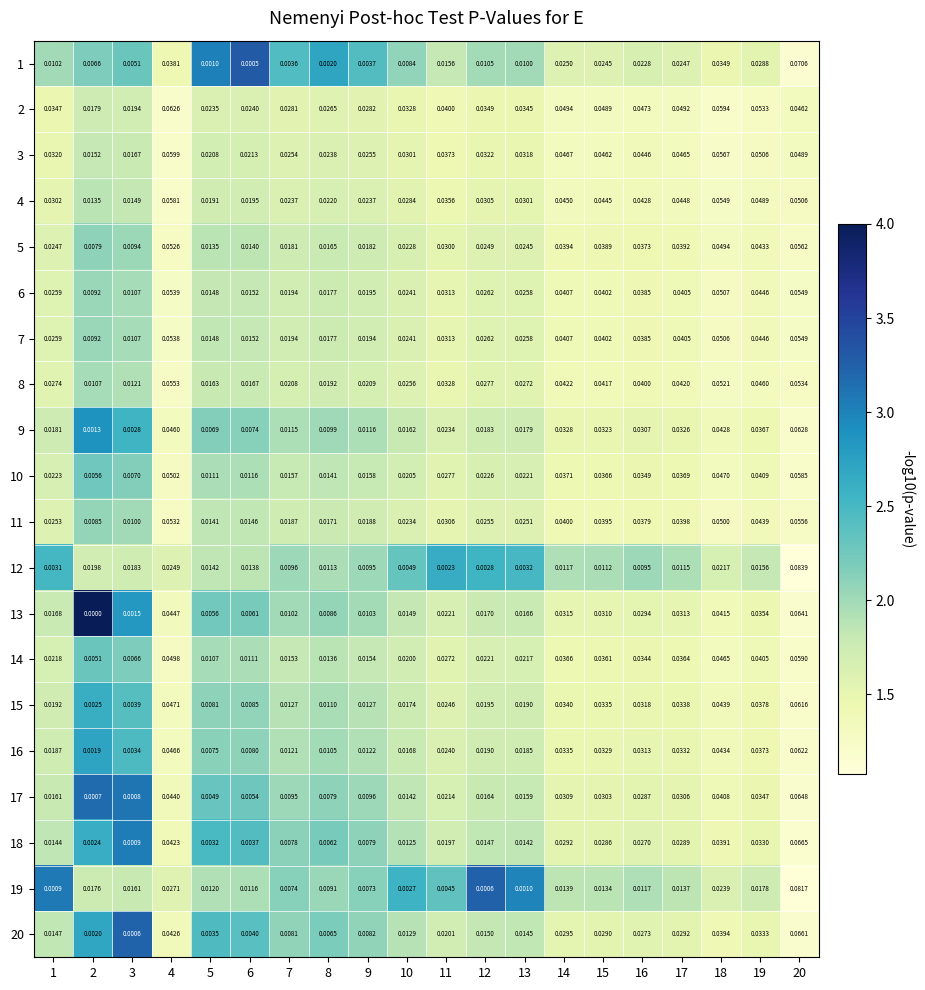

Reading left to right, what are all the values shown in this chart?

1: 1=0.0	2=0.0	3=0.0	4=0.0	5=0.0	6=0.0	7=0.0	8=0.0	9=0.0	10=0.0	11=0.0	12=0.0	13=0.0	14=0.0	15=0.0	16=0.0	17=0.0	18=0.0	19=0.0	20=0.1
2: 1=0.0	2=0.0	3=0.0	4=0.1	5=0.0	6=0.0	7=0.0	8=0.0	9=0.0	10=0.0	11=0.0	12=0.0	13=0.0	14=0.0	15=0.0	16=0.0	17=0.0	18=0.1	19=0.1	20=0.0
3: 1=0.0	2=0.0	3=0.0	4=0.1	5=0.0	6=0.0	7=0.0	8=0.0	9=0.0	10=0.0	11=0.0	12=0.0	13=0.0	14=0.0	15=0.0	16=0.0	17=0.0	18=0.1	19=0.1	20=0.0
4: 1=0.0	2=0.0	3=0.0	4=0.1	5=0.0	6=0.0	7=0.0	8=0.0	9=0.0	10=0.0	11=0.0	12=0.0	13=0.0	14=0.0	15=0.0	16=0.0	17=0.0	18=0.1	19=0.0	20=0.1
5: 1=0.0	2=0.0	3=0.0	4=0.1	5=0.0	6=0.0	7=0.0	8=0.0	9=0.0	10=0.0	11=0.0	12=0.0	13=0.0	14=0.0	15=0.0	16=0.0	17=0.0	18=0.0	19=0.0	20=0.1
6: 1=0.0	2=0.0	3=0.0	4=0.1	5=0.0	6=0.0	7=0.0	8=0.0	9=0.0	10=0.0	11=0.0	12=0.0	13=0.0	14=0.0	15=0.0	16=0.0	17=0.0	18=0.1	19=0.0	20=0.1
7: 1=0.0	2=0.0	3=0.0	4=0.1	5=0.0	6=0.0	7=0.0	8=0.0	9=0.0	10=0.0	11=0.0	12=0.0	13=0.0	14=0.0	15=0.0	16=0.0	17=0.0	18=0.1	19=0.0	20=0.1
8: 1=0.0	2=0.0	3=0.0	4=0.1	5=0.0	6=0.0	7=0.0	8=0.0	9=0.0	10=0.0	11=0.0	12=0.0	13=0.0	14=0.0	15=0.0	16=0.0	17=0.0	18=0.1	19=0.0	20=0.1
9: 1=0.0	2=0.0	3=0.0	4=0.0	5=0.0	6=0.0	7=0.0	8=0.0	9=0.0	10=0.0	11=0.0	12=0.0	13=0.0	14=0.0	15=0.0	16=0.0	17=0.0	18=0.0	19=0.0	20=0.1
10: 1=0.0	2=0.0	3=0.0	4=0.1	5=0.0	6=0.0	7=0.0	8=0.0	9=0.0	10=0.0	11=0.0	12=0.0	13=0.0	14=0.0	15=0.0	16=0.0	17=0.0	18=0.0	19=0.0	20=0.1
11: 1=0.0	2=0.0	3=0.0	4=0.1	5=0.0	6=0.0	7=0.0	8=0.0	9=0.0	10=0.0	11=0.0	12=0.0	13=0.0	14=0.0	15=0.0	16=0.0	17=0.0	18=0.1	19=0.0	20=0.1
12: 1=0.0	2=0.0	3=0.0	4=0.0	5=0.0	6=0.0	7=0.0	8=0.0	9=0.0	10=0.0	11=0.0	12=0.0	13=0.0	14=0.0	15=0.0	16=0.0	17=0.0	18=0.0	19=0.0	20=0.1
13: 1=0.0	2=0.0	3=0.0	4=0.0	5=0.0	6=0.0	7=0.0	8=0.0	9=0.0	10=0.0	11=0.0	12=0.0	13=0.0	14=0.0	15=0.0	16=0.0	17=0.0	18=0.0	19=0.0	20=0.1
14: 1=0.0	2=0.0	3=0.0	4=0.0	5=0.0	6=0.0	7=0.0	8=0.0	9=0.0	10=0.0	11=0.0	12=0.0	13=0.0	14=0.0	15=0.0	16=0.0	17=0.0	18=0.0	19=0.0	20=0.1
15: 1=0.0	2=0.0	3=0.0	4=0.0	5=0.0	6=0.0	7=0.0	8=0.0	9=0.0	10=0.0	11=0.0	12=0.0	13=0.0	14=0.0	15=0.0	16=0.0	17=0.0	18=0.0	19=0.0	20=0.1
16: 1=0.0	2=0.0	3=0.0	4=0.0	5=0.0	6=0.0	7=0.0	8=0.0	9=0.0	10=0.0	11=0.0	12=0.0	13=0.0	14=0.0	15=0.0	16=0.0	17=0.0	18=0.0	19=0.0	20=0.1
17: 1=0.0	2=0.0	3=0.0	4=0.0	5=0.0	6=0.0	7=0.0	8=0.0	9=0.0	10=0.0	11=0.0	12=0.0	13=0.0	14=0.0	15=0.0	16=0.0	17=0.0	18=0.0	19=0.0	20=0.1
18: 1=0.0	2=0.0	3=0.0	4=0.0	5=0.0	6=0.0	7=0.0	8=0.0	9=0.0	10=0.0	11=0.0	12=0.0	13=0.0	14=0.0	15=0.0	16=0.0	17=0.0	18=0.0	19=0.0	20=0.1
19: 1=0.0	2=0.0	3=0.0	4=0.0	5=0.0	6=0.0	7=0.0	8=0.0	9=0.0	10=0.0	11=0.0	12=0.0	13=0.0	14=0.0	15=0.0	16=0.0	17=0.0	18=0.0	19=0.0	20=0.1
20: 1=0.0	2=0.0	3=0.0	4=0.0	5=0.0	6=0.0	7=0.0	8=0.0	9=0.0	10=0.0	11=0.0	12=0.0	13=0.0	14=0.0	15=0.0	16=0.0	17=0.0	18=0.0	19=0.0	20=0.1